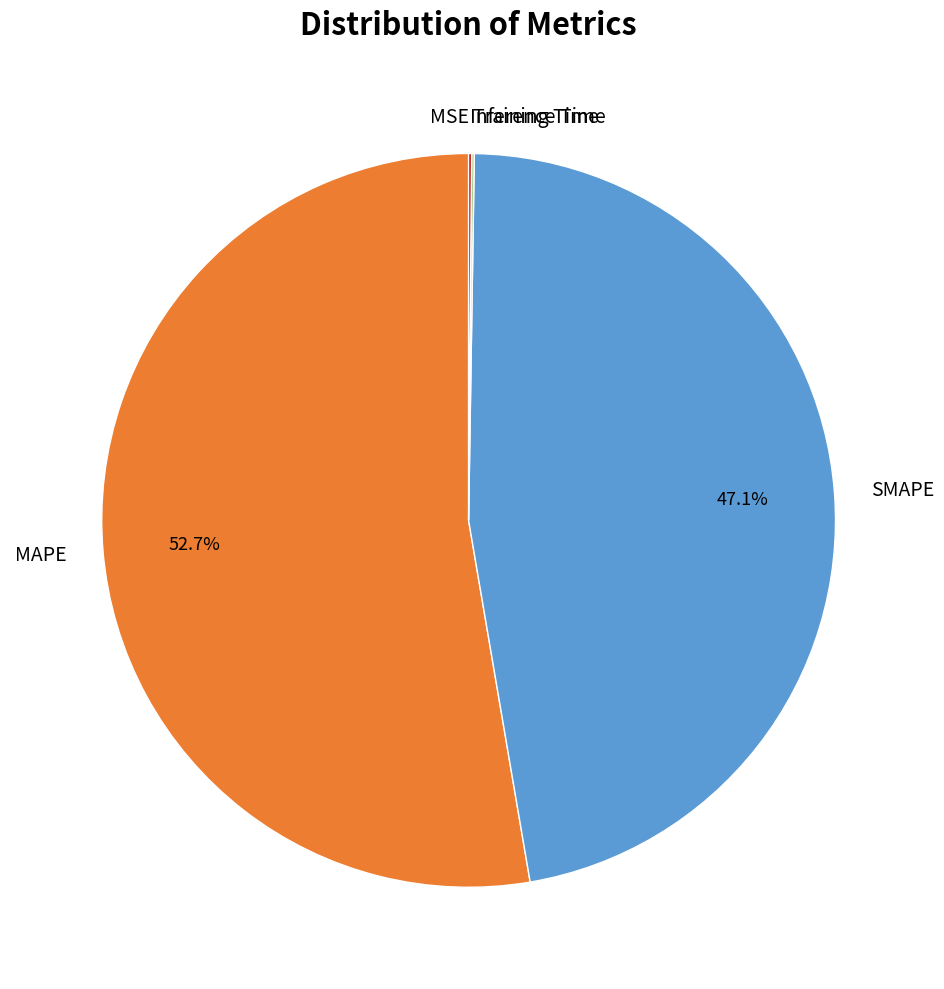

Is there any slice that represents more than half of the pie?

Yes